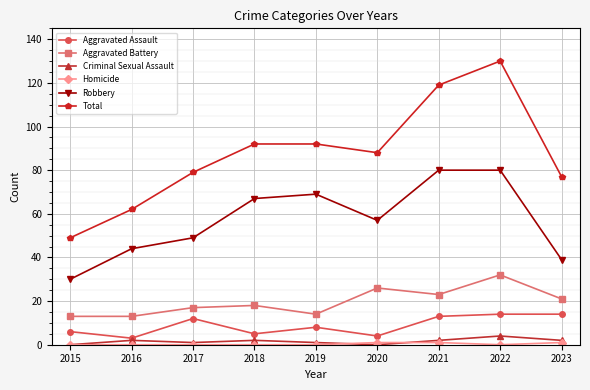

True or false: Aggravated Assault and Total cross at least once.

False